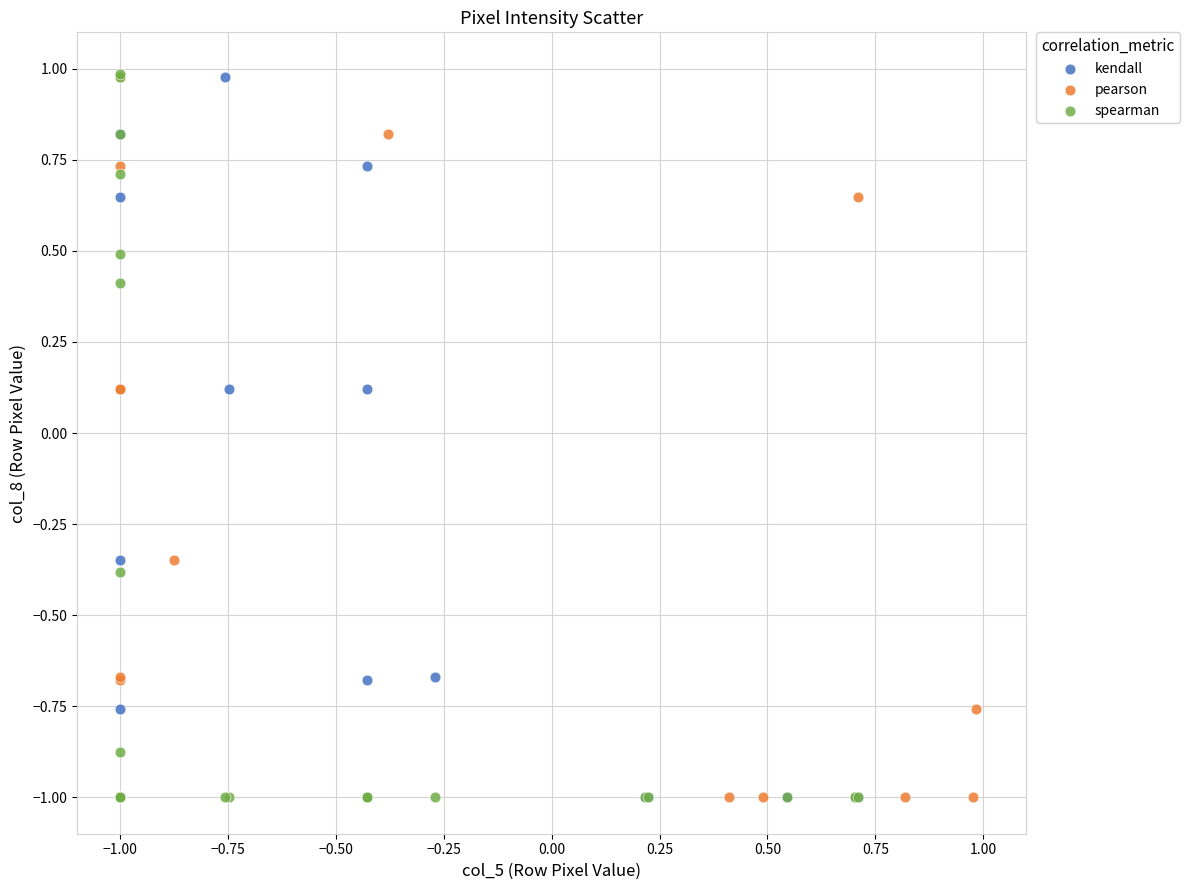

What are all the series names shown in the legend?

kendall, pearson, spearman